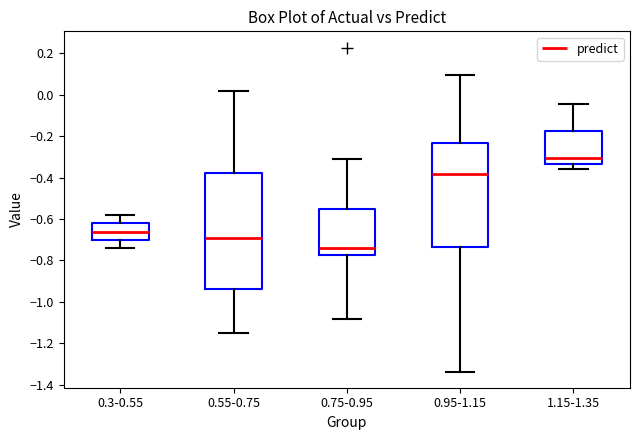

Reading left to right, read every box against the y-axis: the position of its median line, the range the box covers, and the ends of its whiskers. The values are not printed on the chart, so give them approximately, as read against the axis.

0.3-0.55: median -0.66, box -0.70 to -0.62, whiskers -0.74 to -0.58
0.55-0.75: median -0.70, box -0.94 to -0.38, whiskers -1.14 to 0.02
0.75-0.95: median -0.74, box -0.78 to -0.54, whiskers -1.08 to -0.30
0.95-1.15: median -0.38, box -0.74 to -0.24, whiskers -1.34 to 0.10
1.15-1.35: median -0.30, box -0.34 to -0.18, whiskers -0.36 to -0.04